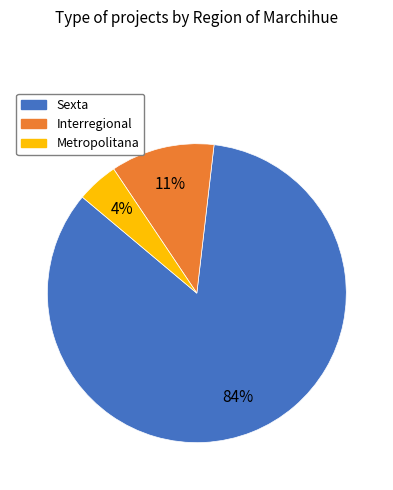

Does Metropolitana account for over 50% of the chart?

No